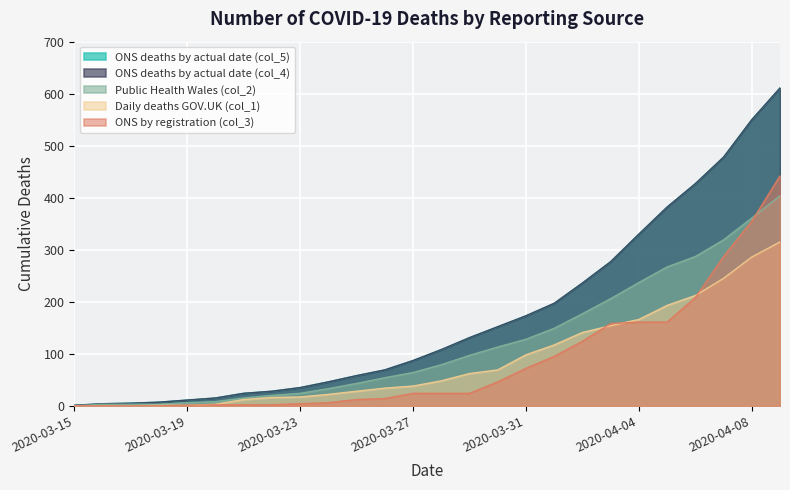

Which category has the lowest value across all series?

2020-03-15